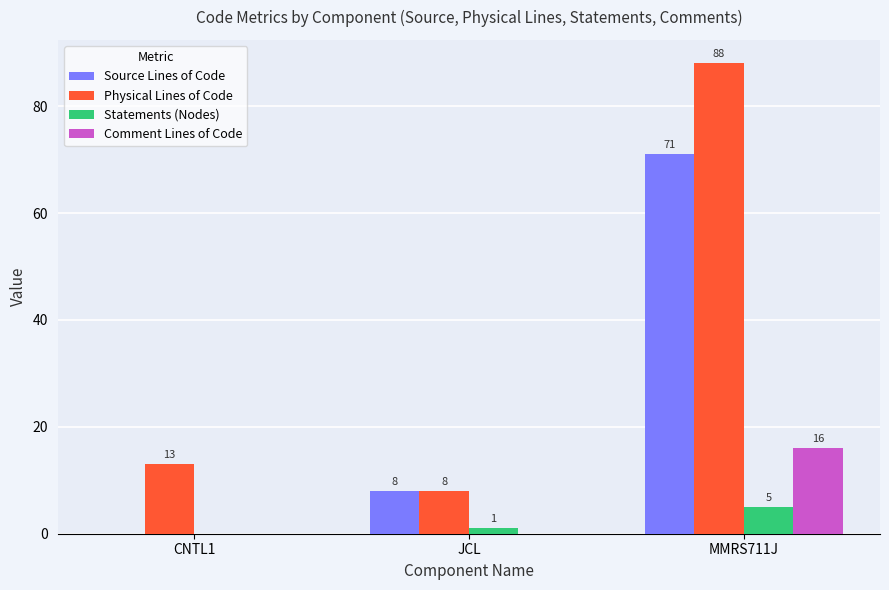

What is the difference between the Source Lines of Code values at CNTL1 and JCL?

8